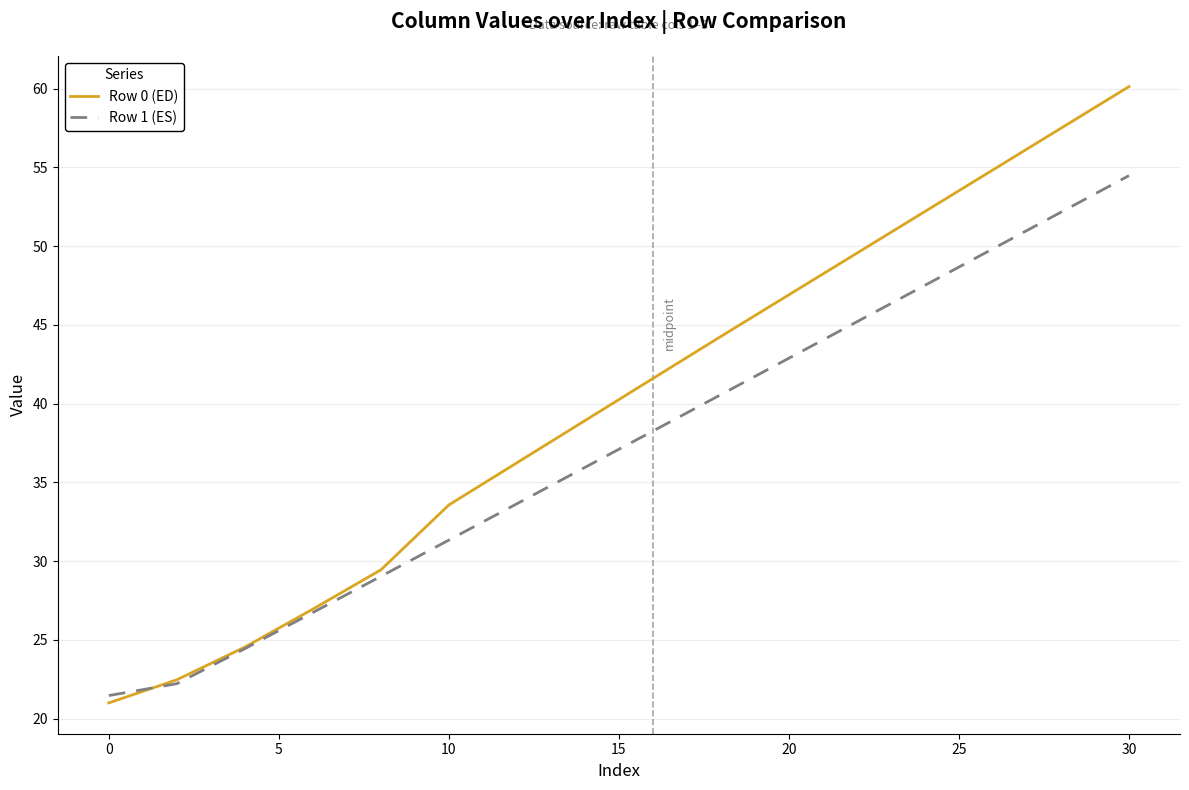

True or false: Row 0 (ED) has more than 1 points higher than both neighbors.

False